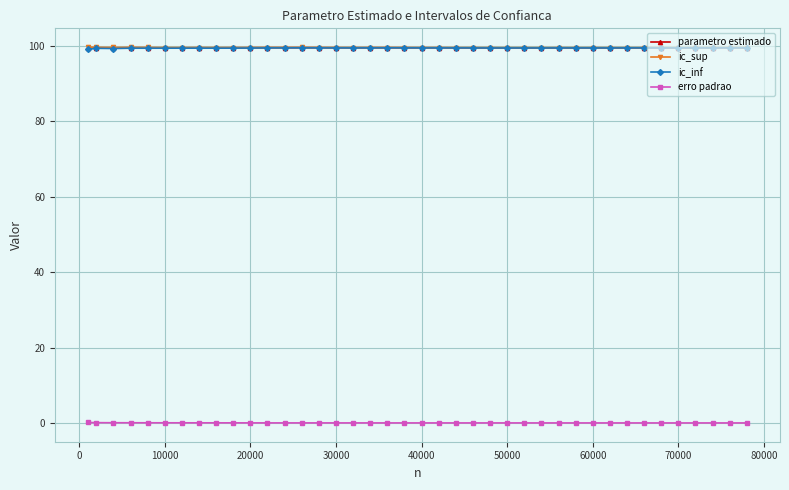

True or false: erro padrao and ic_sup cross at least once.

False